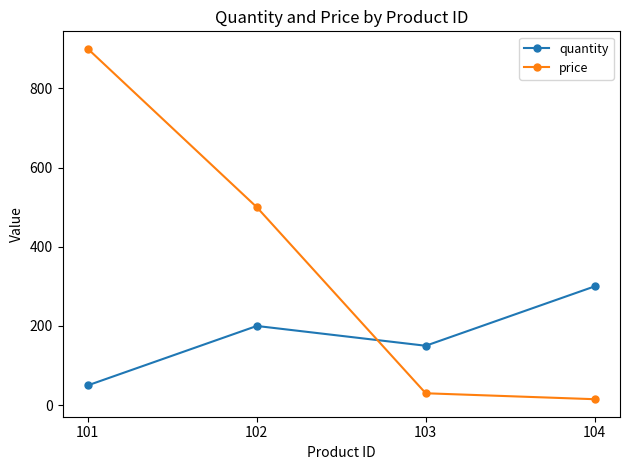

How many interior local peaks does the quantity series have?

1